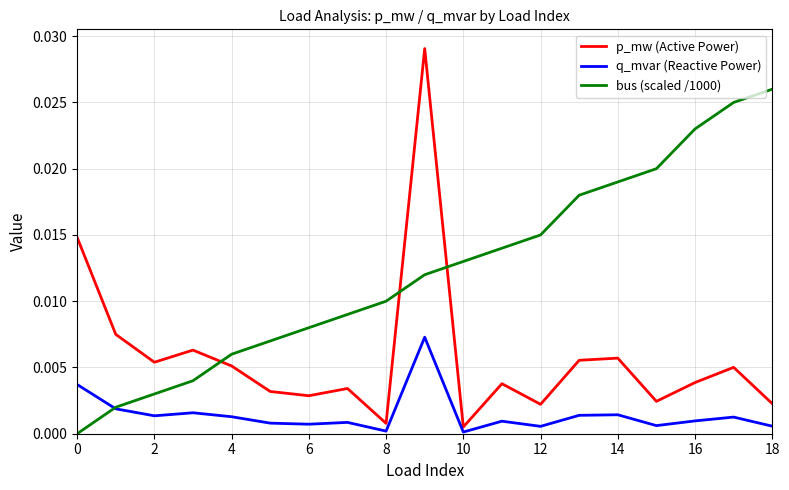

How many intersections are there between p_mw (Active Power) and bus (scaled /1000)?

3